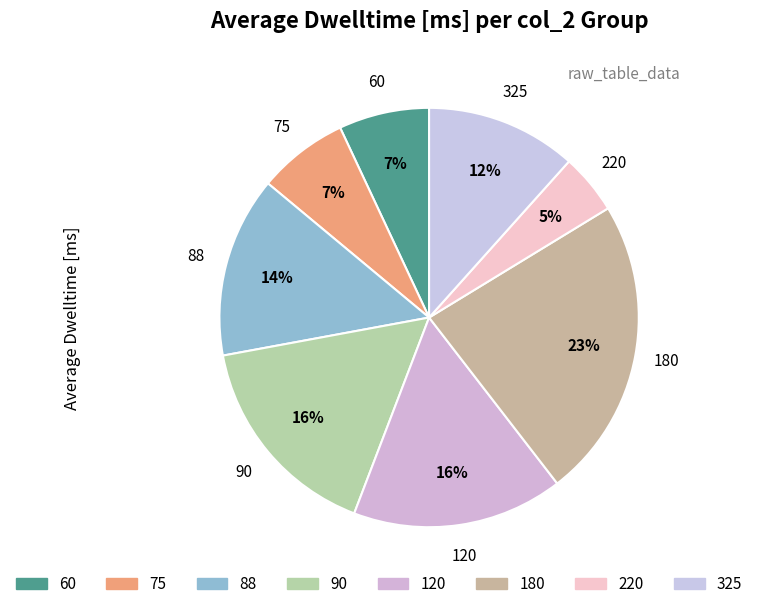

To the nearest percent, what percentage of the pie is 325?

12%